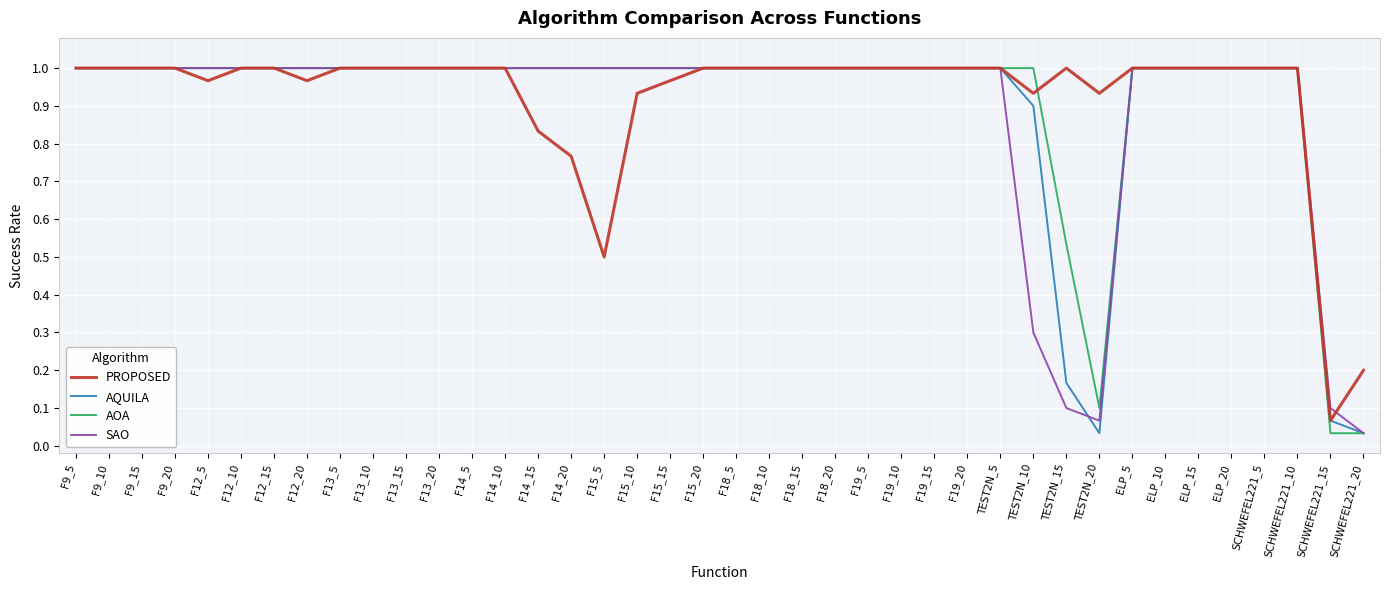

How many lines are shown in the chart?

4